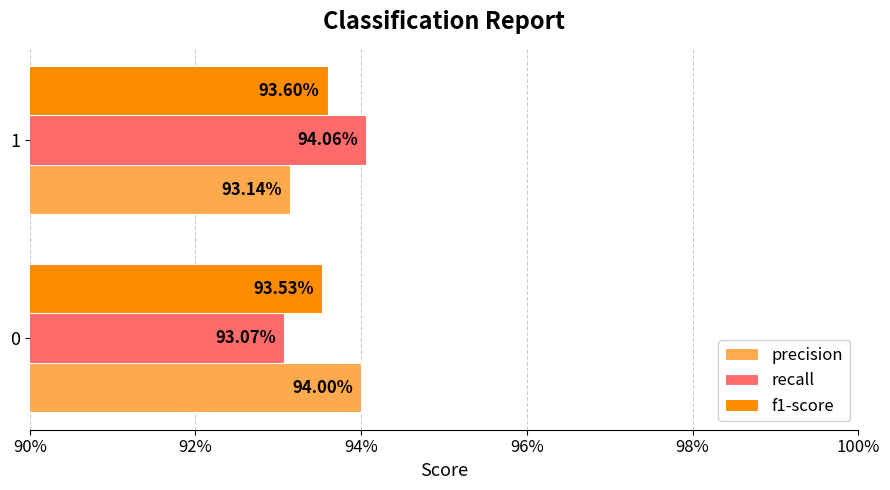

What are all the series names shown in the legend?

precision, recall, f1-score